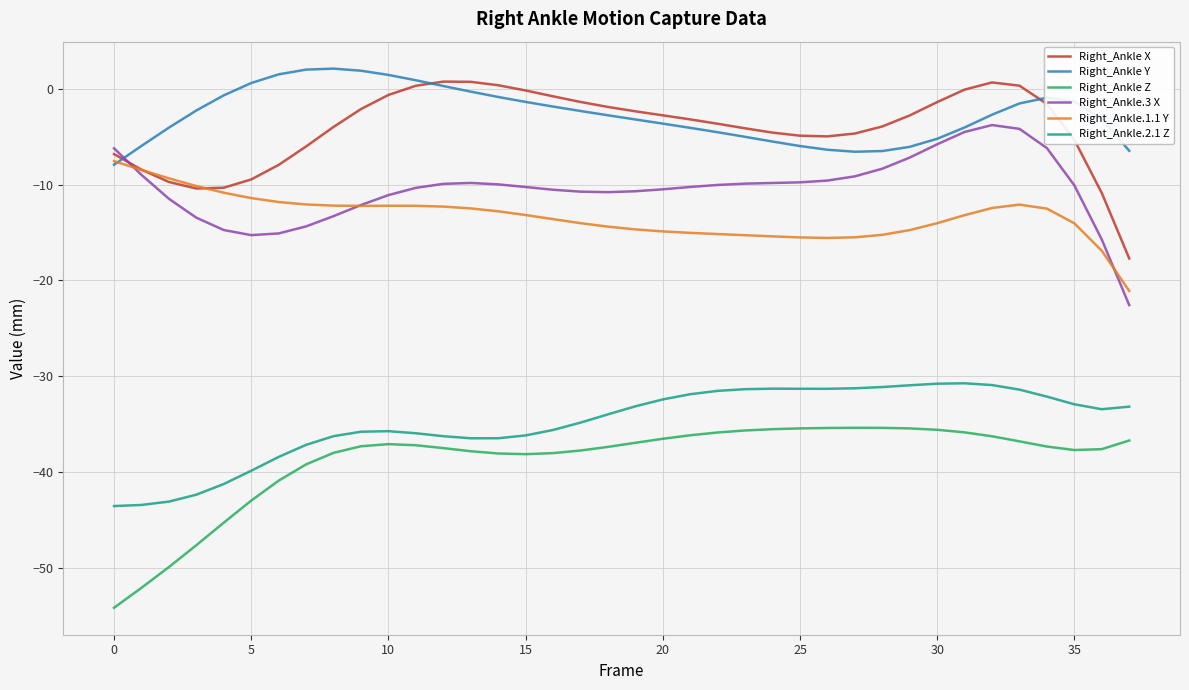

True or false: Right_Ankle X and Right_Ankle Z cross at least once.

False